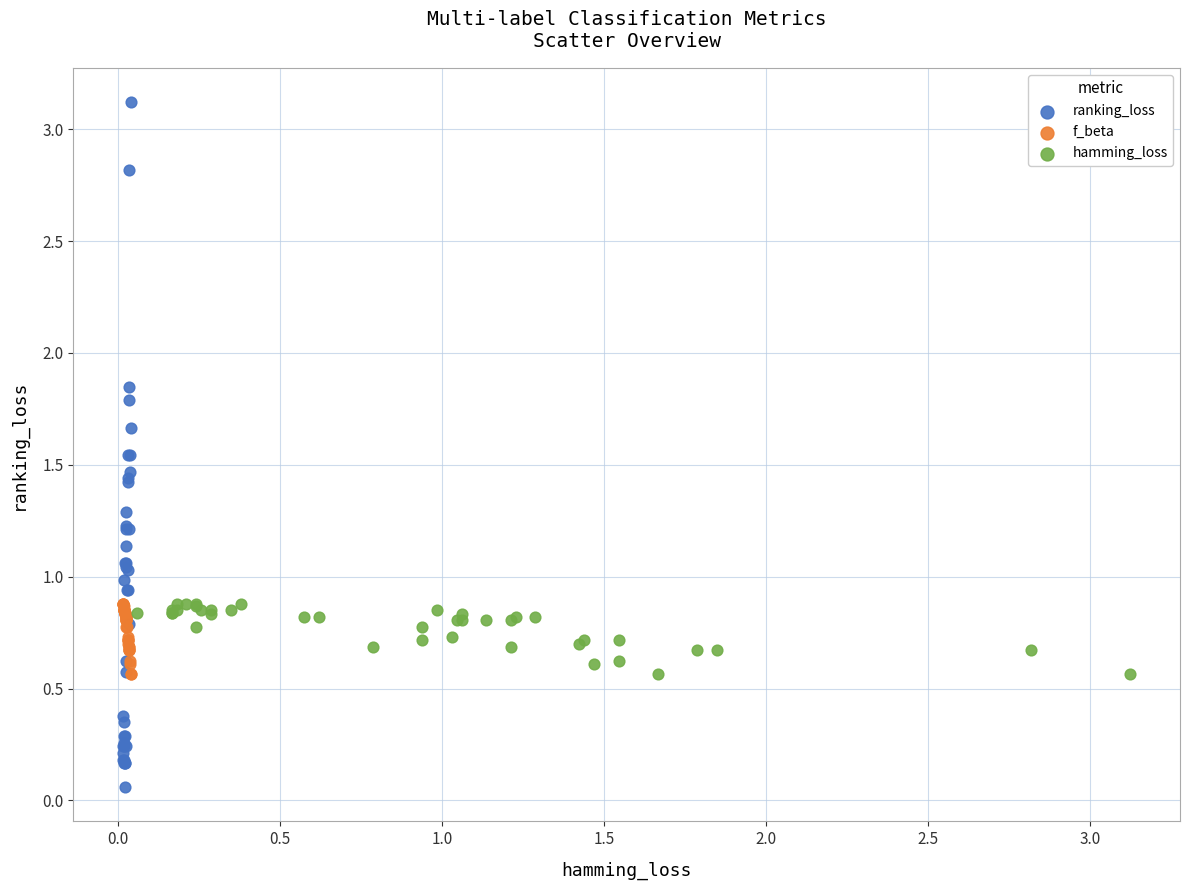

Which series contains the highest Y value?

ranking_loss